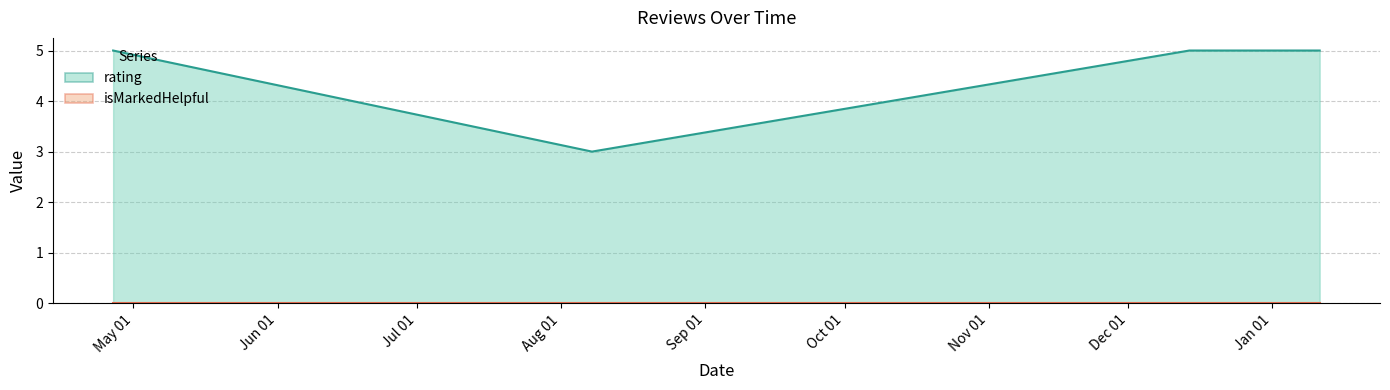

At which label is isMarkedHelpful closest to 0?

1659886285862